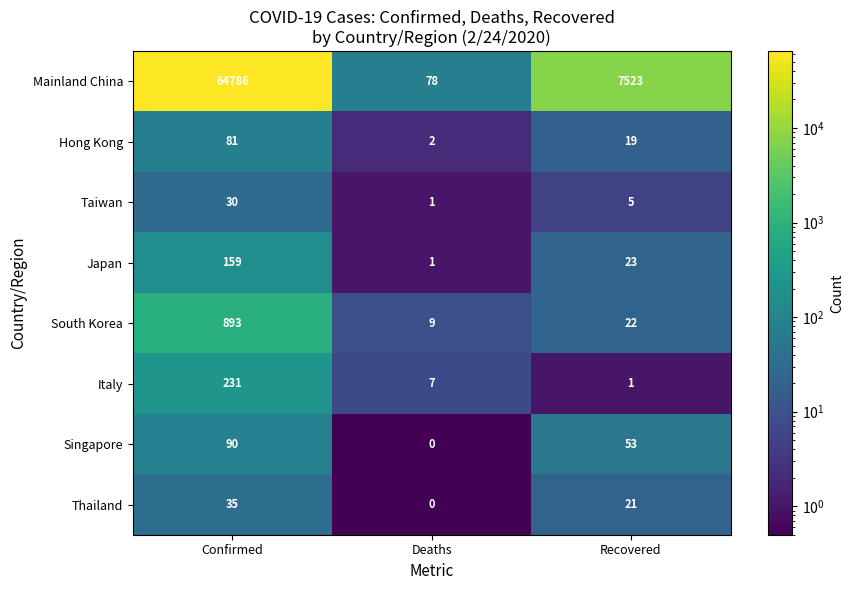

What is the sum of the Italy values at Deaths and Recovered?

8